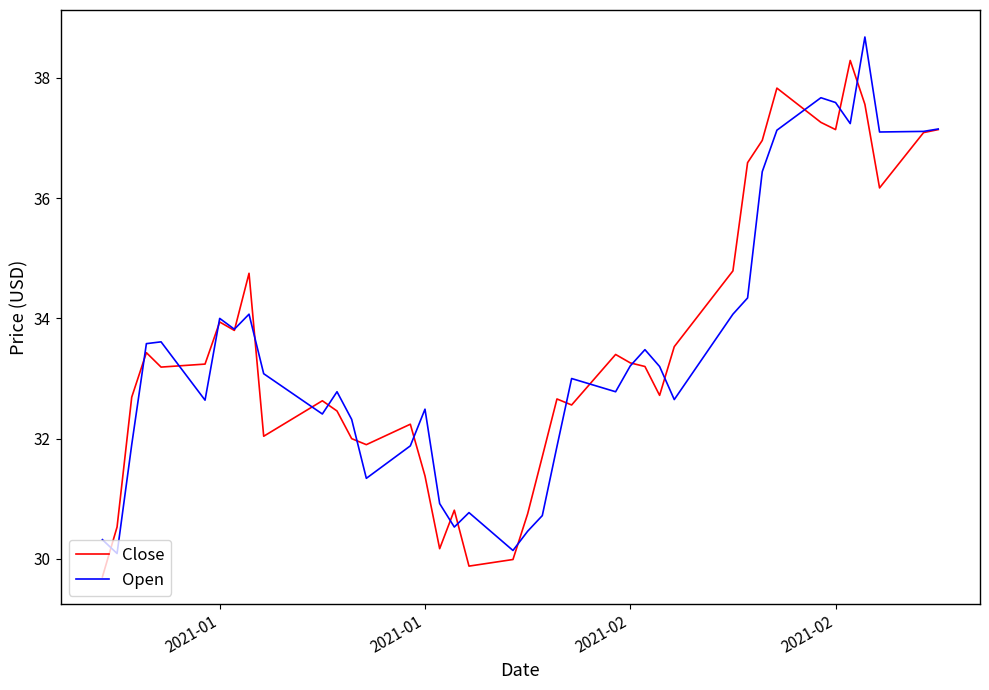

What is the greatest value displayed?

38.7